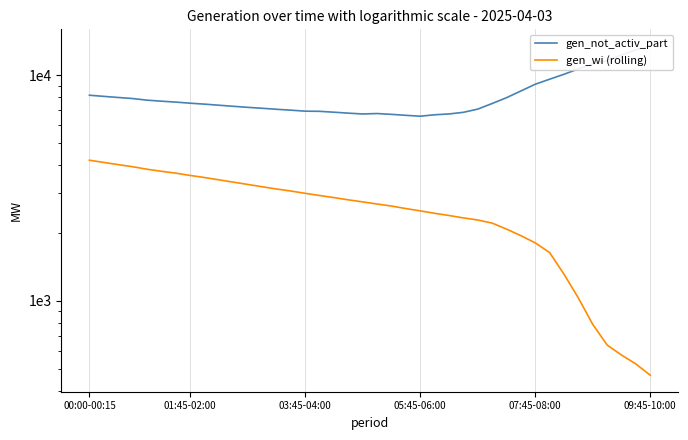

At which label does gen_wi (rolling) first exceed 2745?

00:00-00:15